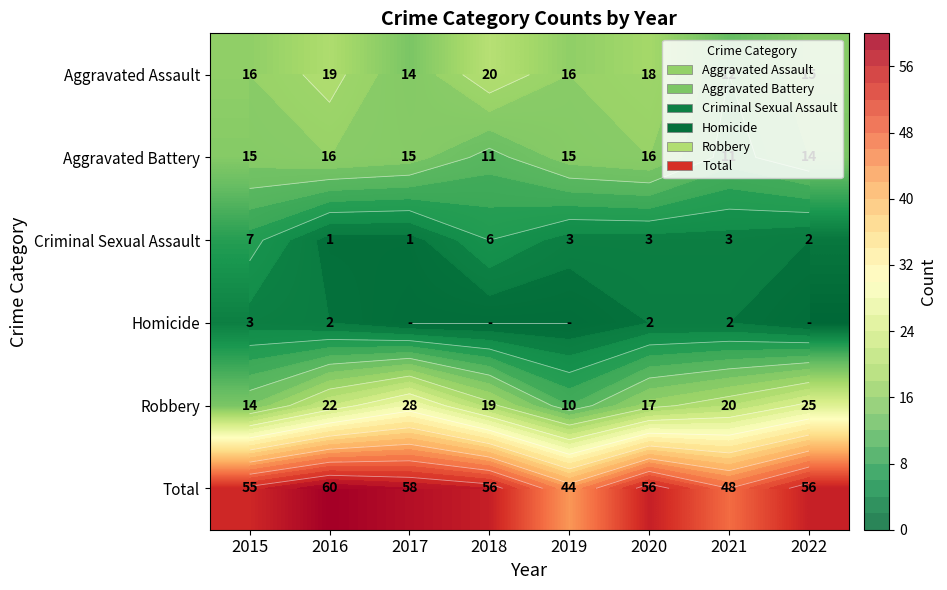

How many positive values does the Homicide series have?

4